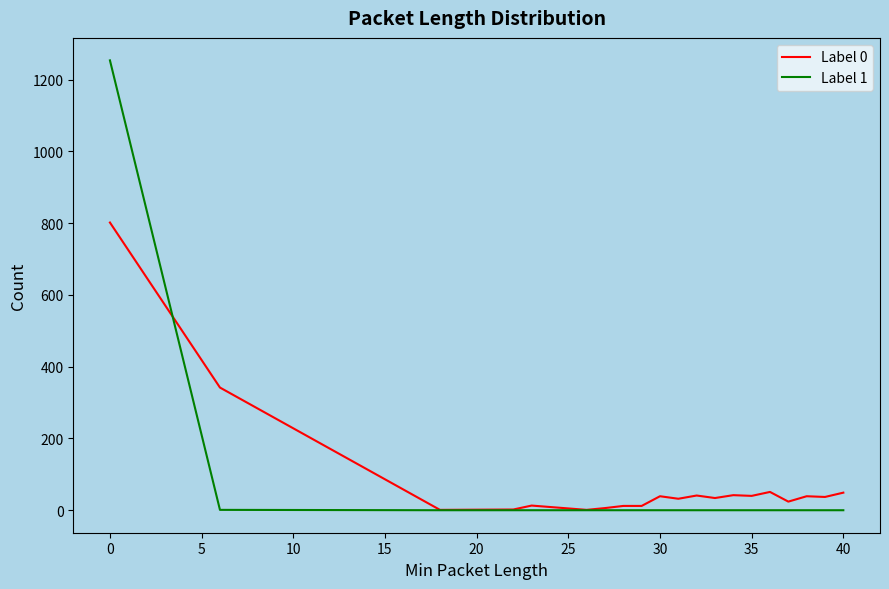

Which series has the widest spread of values?

Label 1